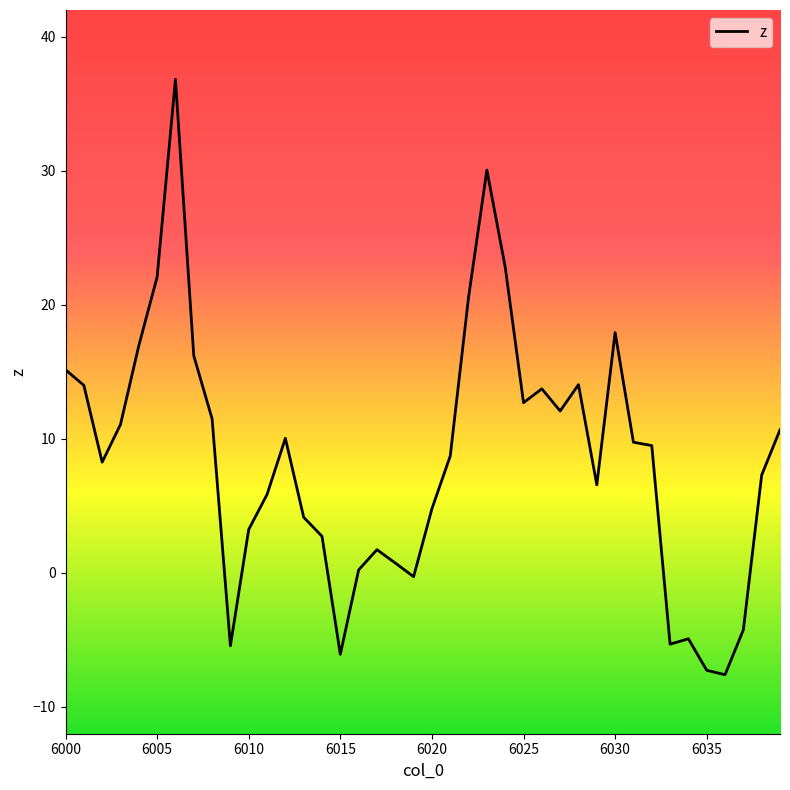

What is the maximum value shown in the chart?

36.8